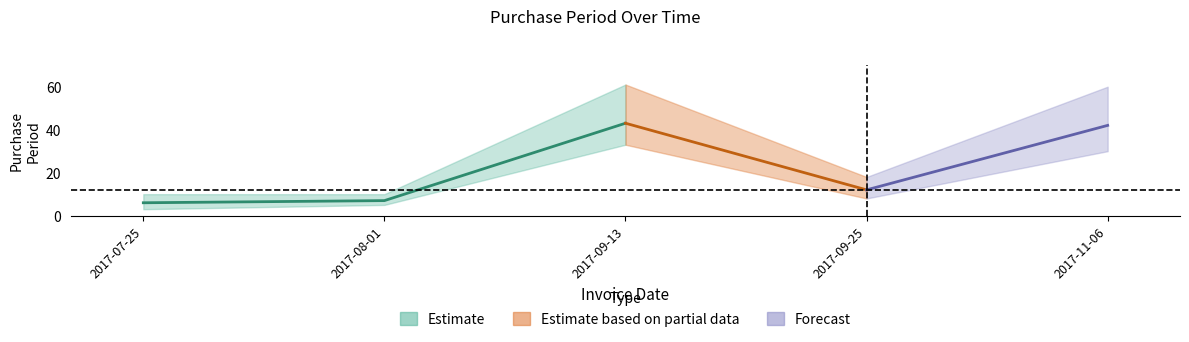

What is the label of the 1st point from the left?

2017-07-25